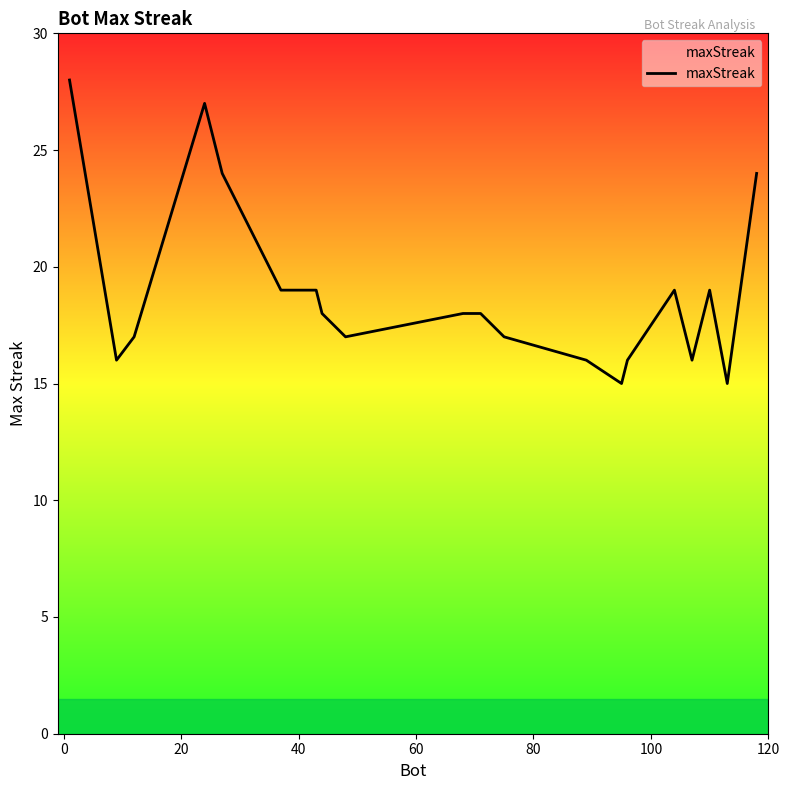

What is the smallest value displayed?

15